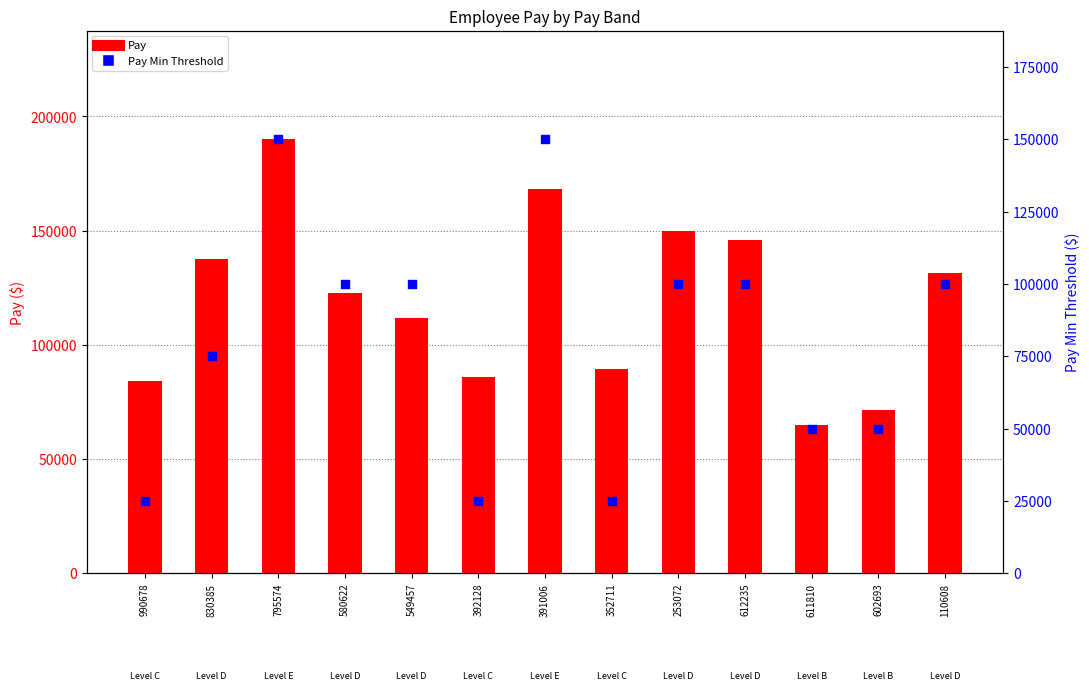

Is the value of Pay at 110608 greater than the value of Pay Min Threshold at 602693?

Yes